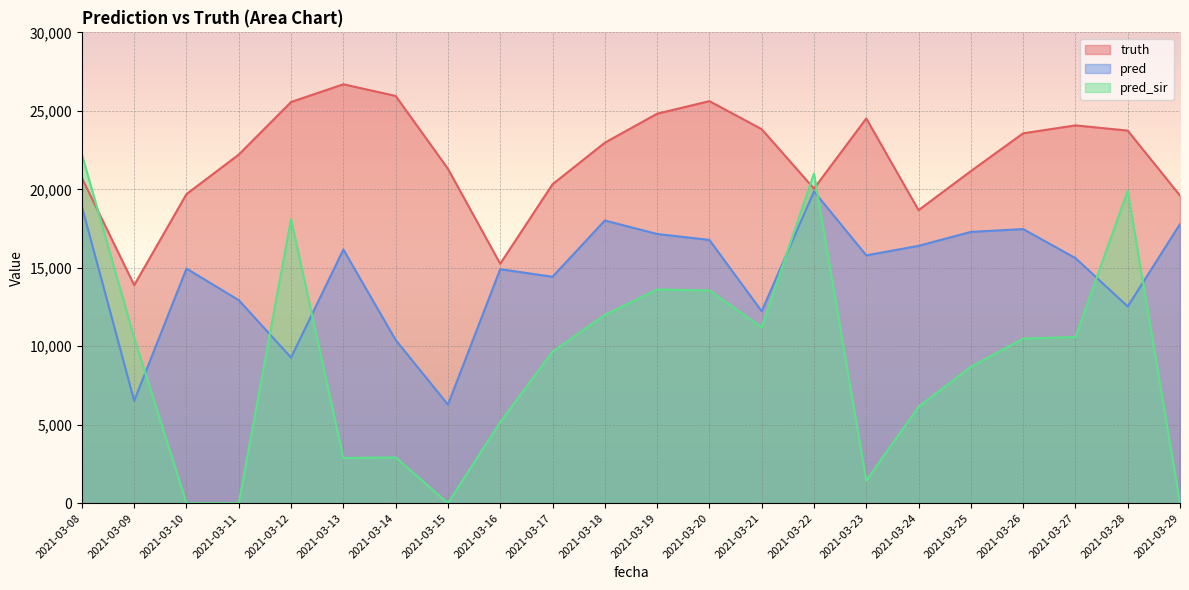

Which category has the lowest value in the truth series?

2021-03-09